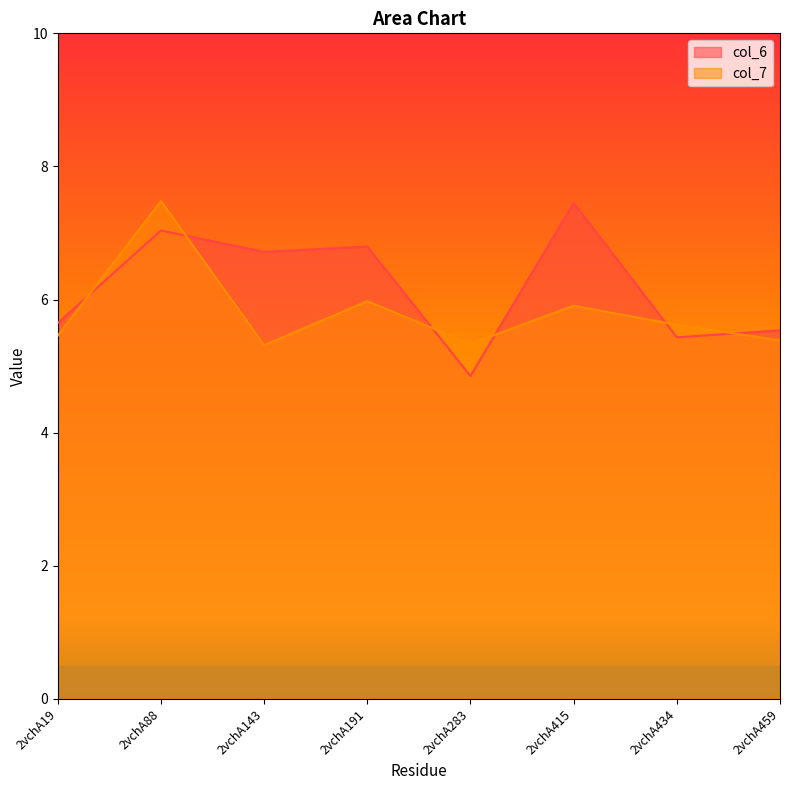

The value of col_7 at 2vchA19 is 5.5. True or false?

True